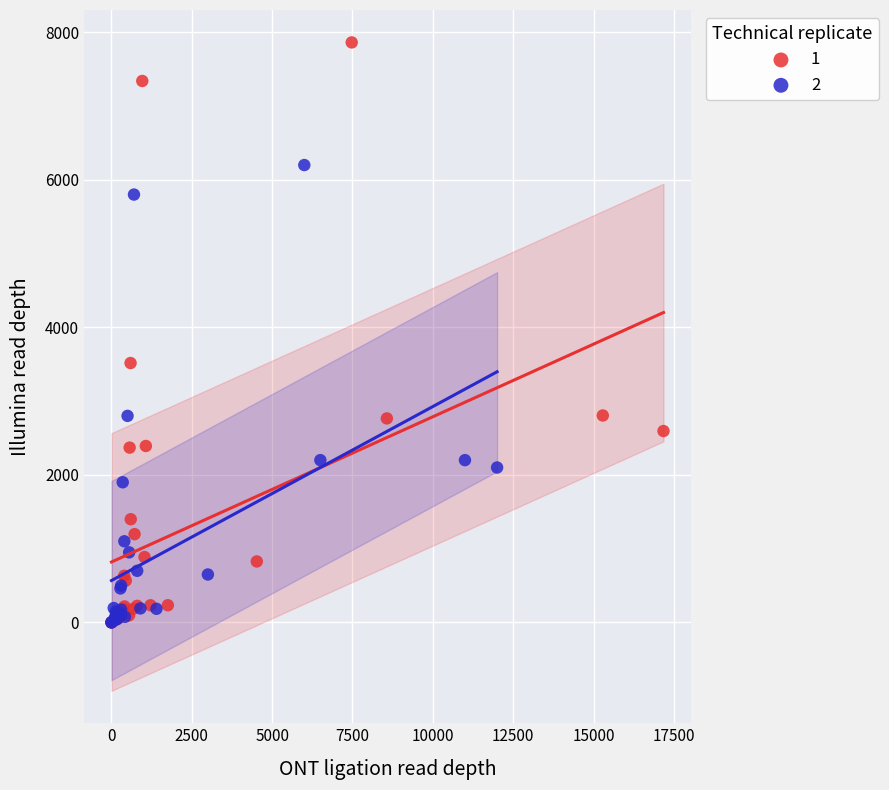

What are all the series names shown in the legend?

1, 2